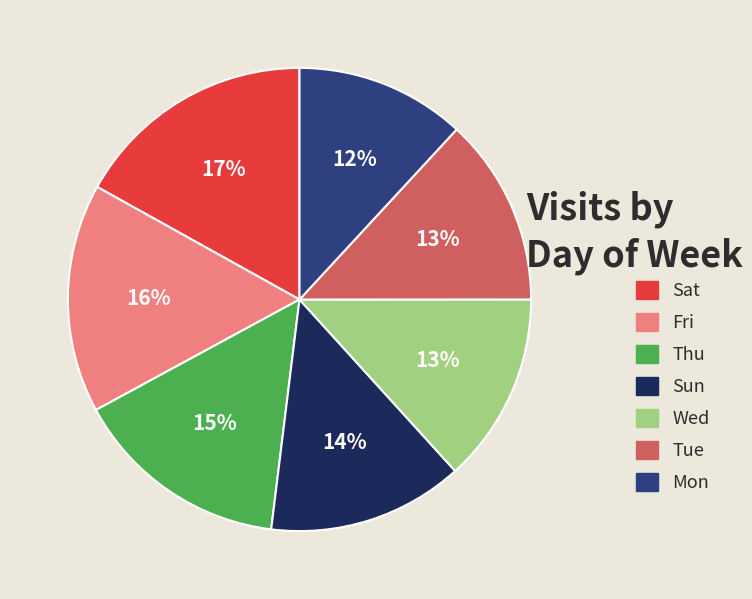

Does Wed represent more than half of the total?

No